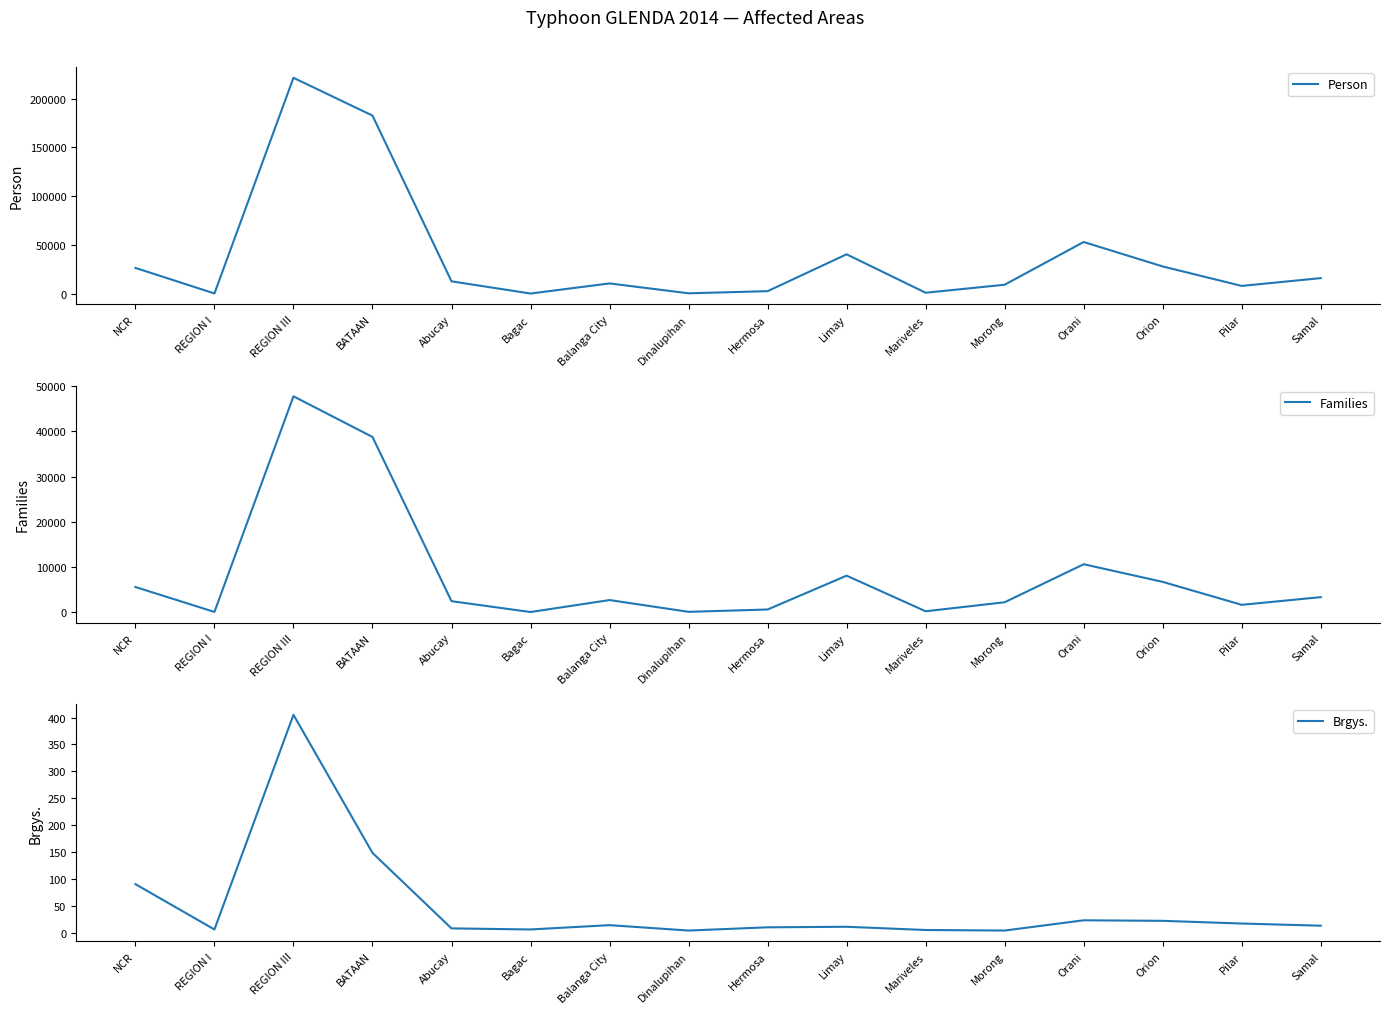

At how many categories does at least one series exceed 21497?

6